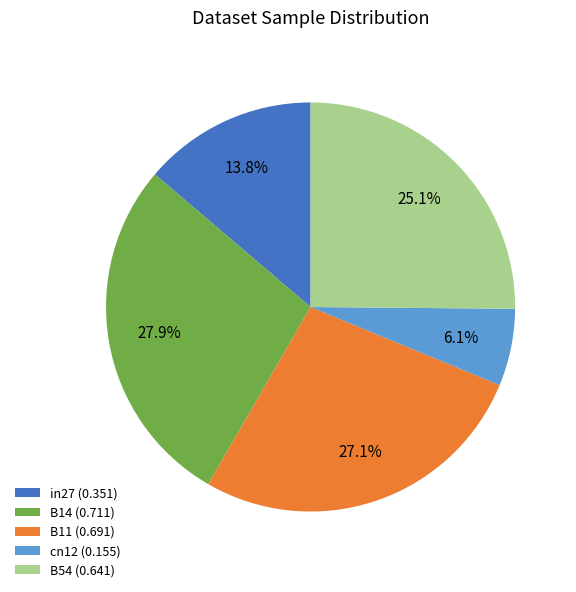

To the nearest percent, what is the combined percentage of B11 and cn12?

33%